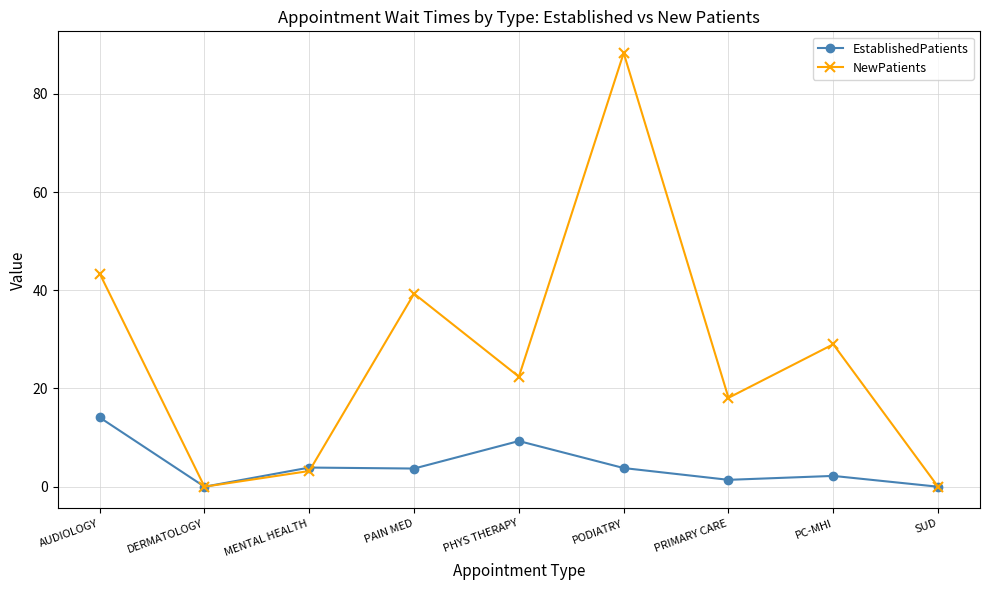

How many categories are shown in the chart?

9